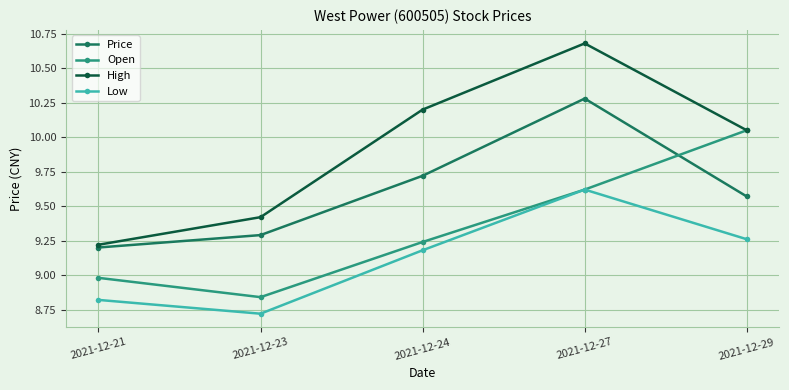

How many data points in Low are above 9?

3